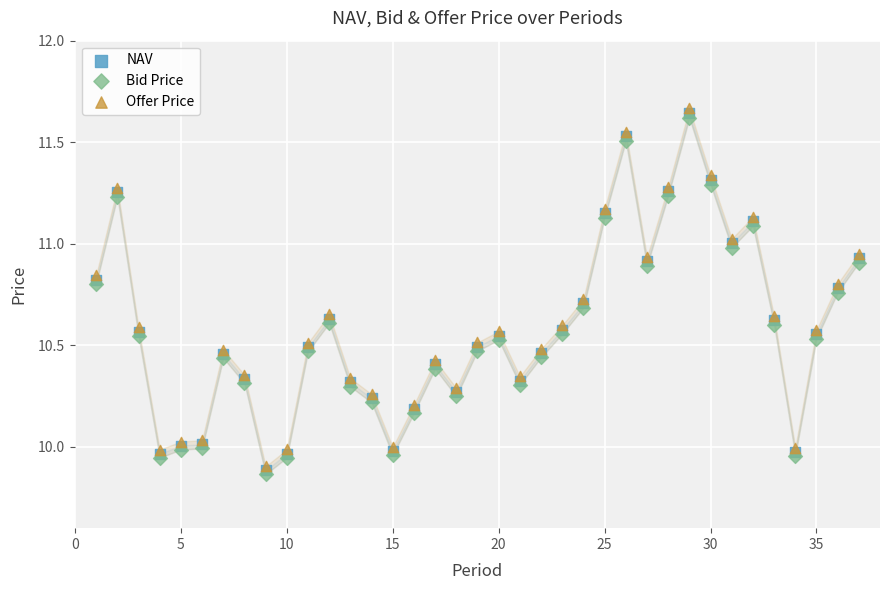

What are all the series names shown in the legend?

NAV, Bid Price, Offer Price